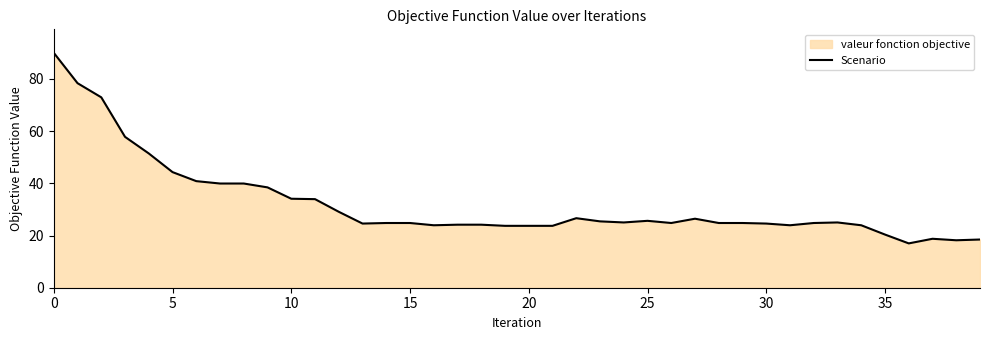

What is the maximum value shown in the chart?

90.0